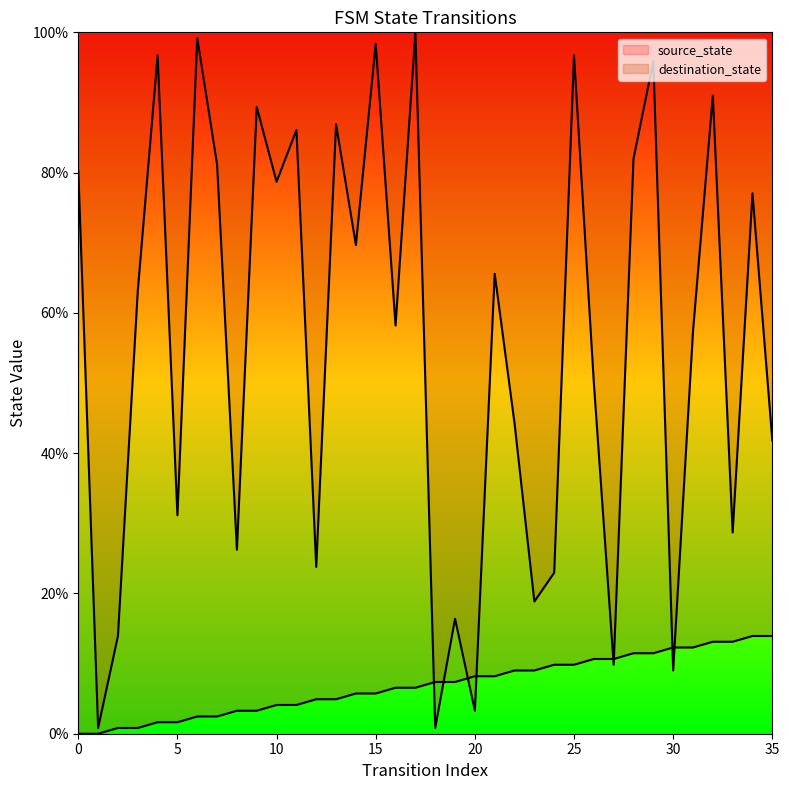

Reading right to left, transcribe all the data shown in this chart.

source_state: 35=13.9	34=13.9	33=13.1	32=13.1	31=12.3	30=12.3	29=11.5	28=11.5	27=10.7	26=10.7	25=9.8	24=9.8	23=9.0	22=9.0	21=8.2	20=8.2	19=7.4	18=7.4	17=6.6	16=6.6	15=5.7	14=5.7	13=4.9	12=4.9	11=4.1	10=4.1	9=3.3	8=3.3	7=2.5	6=2.5	5=1.6	4=1.6	3=0.8	2=0.8	1=0.0	0=0.0
destination_state: 35=41.8	34=77.0	33=28.7	32=91.0	31=57.4	30=9.0	29=95.9	28=82.0	27=9.8	26=50.0	25=96.7	24=23.0	23=18.9	22=44.3	21=65.6	20=3.3	19=16.4	18=0.8	17=100.0	16=58.2	15=98.4	14=69.7	13=86.9	12=23.8	11=86.1	10=78.7	9=89.3	8=26.2	7=81.1	6=99.2	5=31.1	4=96.7	3=63.1	2=13.9	1=0.8	0=80.3